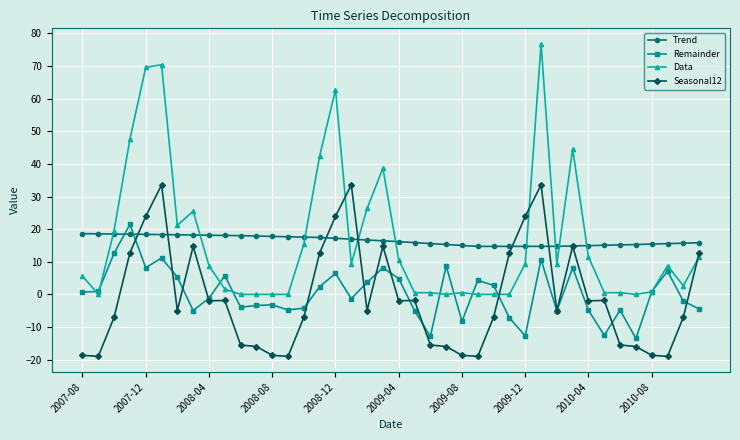

True or false: Trend and Data intersect in this chart.

True